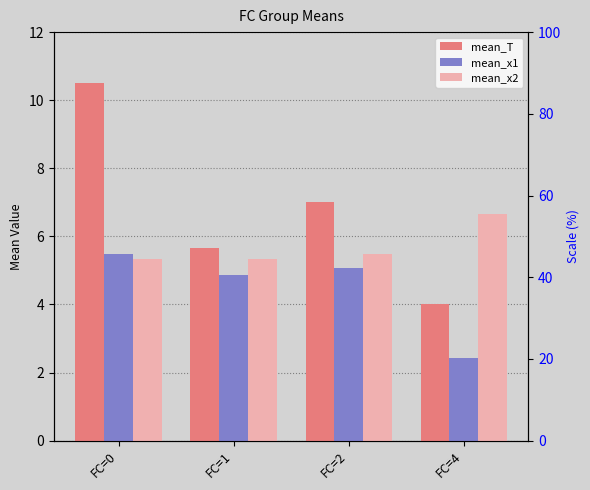

How many data points does each series have?

4